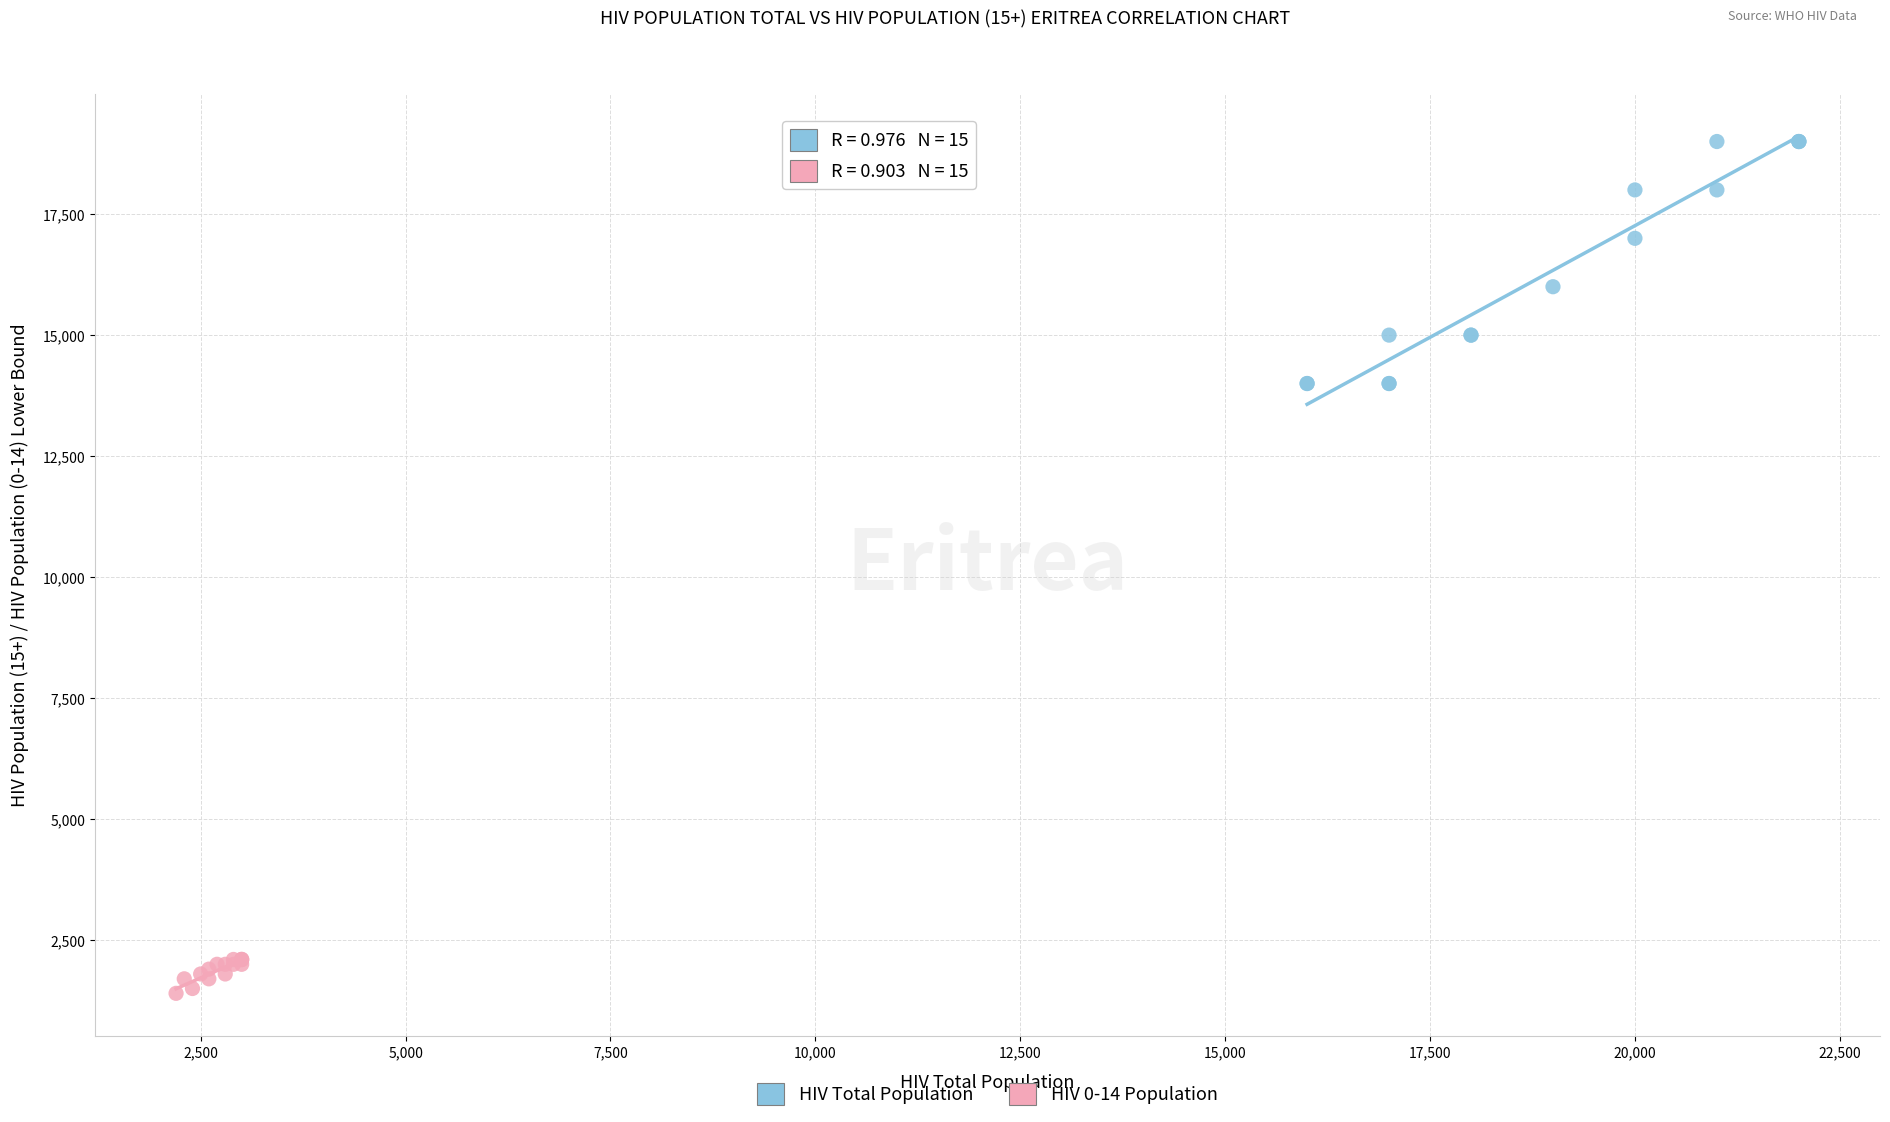

Which series contains the lowest Y value?

HIV 0-14 Population